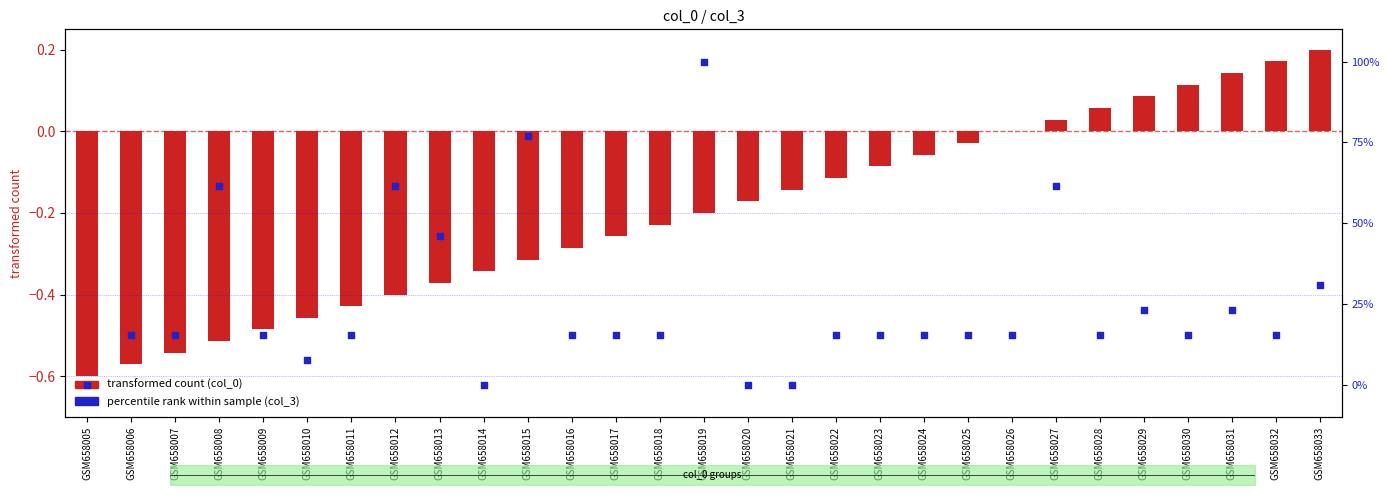

Which series has the largest total across all categories?

percentile rank (col_3)